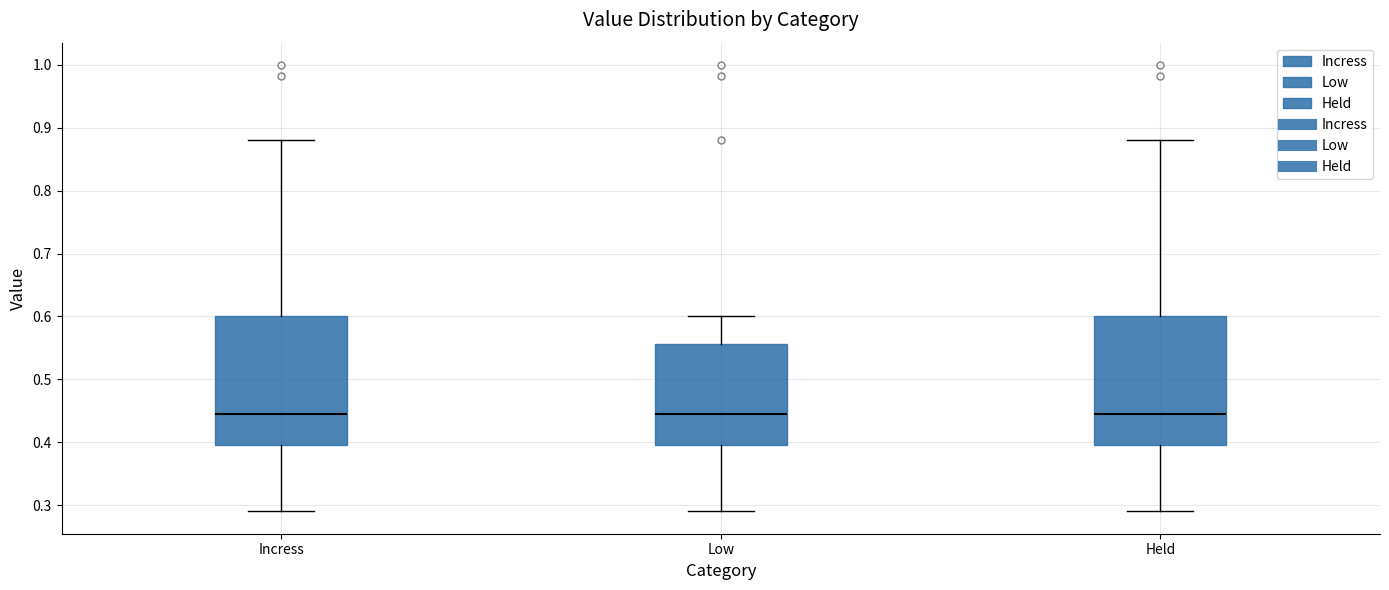

Where is the lower edge of the box for Held on the y-axis? The values are not printed on the chart, so give them approximately, as read against the axis.

0.40